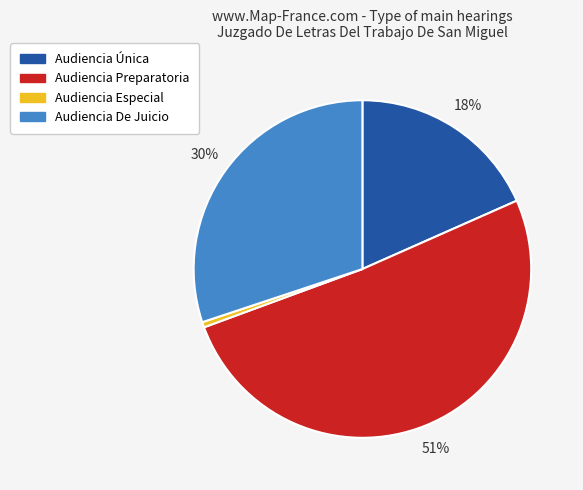

Is it true that Audiencia De Juicio is 40% of the pie?

False